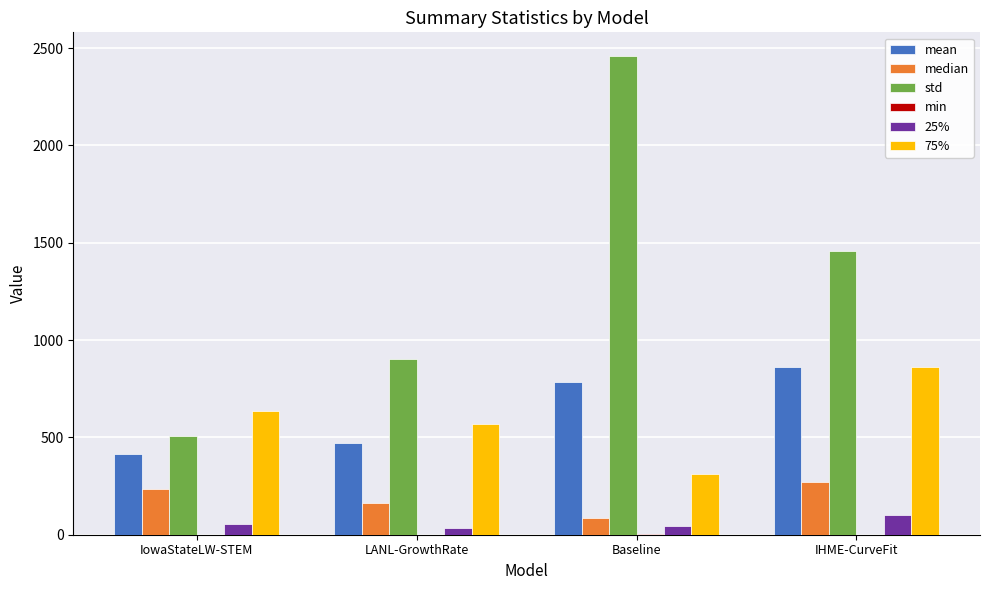

Which series changed the most between LANL-GrowthRate and Baseline?

std